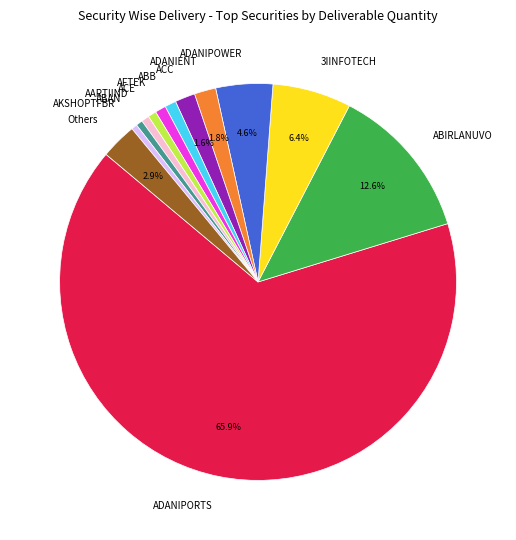

Does ADANIPORTS represent more than half of the total?

Yes